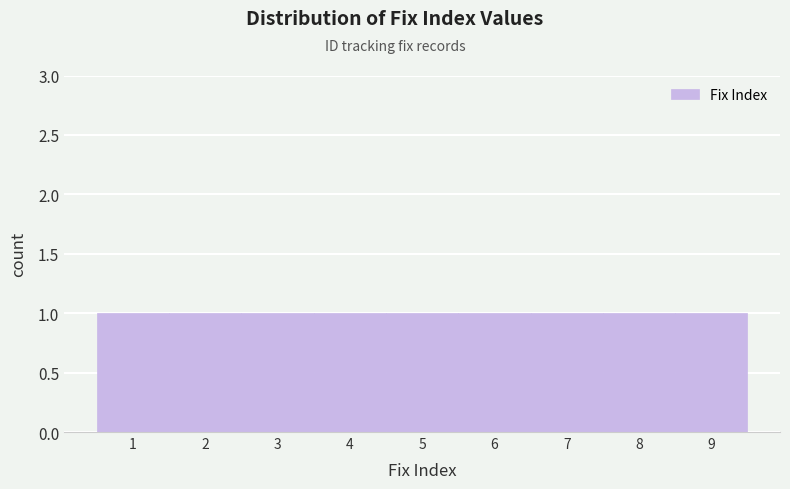

Reading left to right, list every bar in this chart as the range it spans on the x-axis followed by its height. The values are not printed on the chart, so give them approximately, as read against the axis.

0.5 to 1.5: 1
1.5 to 2.5: 1
2.5 to 3.5: 1
3.5 to 4.5: 1
4.5 to 5.5: 1
5.5 to 6.5: 1
6.5 to 7.5: 1
7.5 to 8.5: 1
8.5 to 9.5: 1